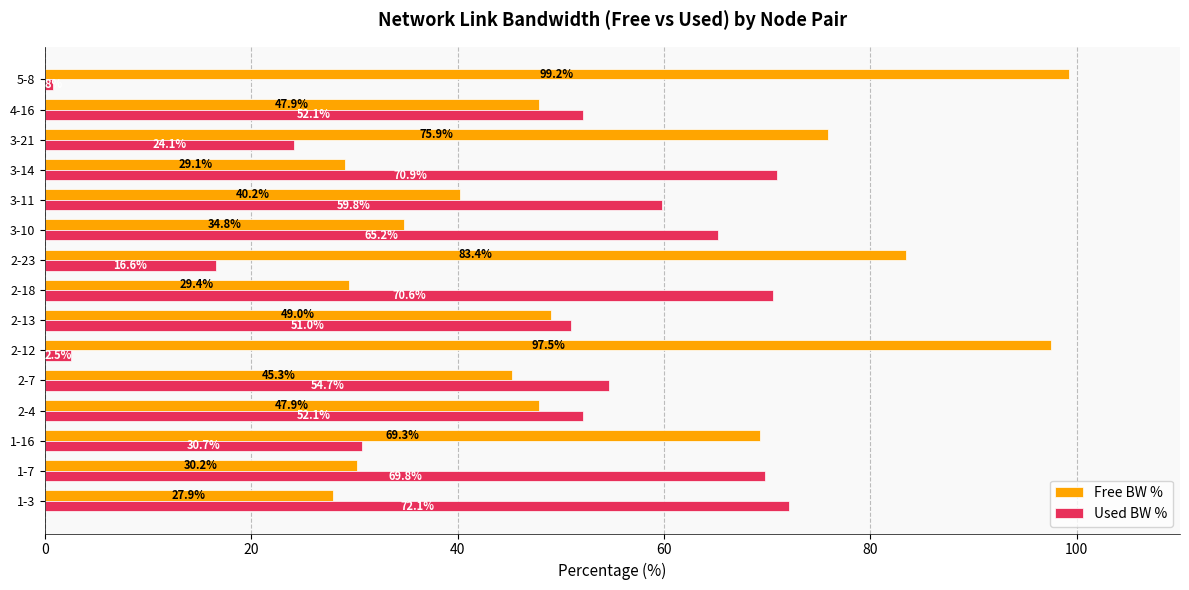

What is the sum of all Free BW % values?

807.0